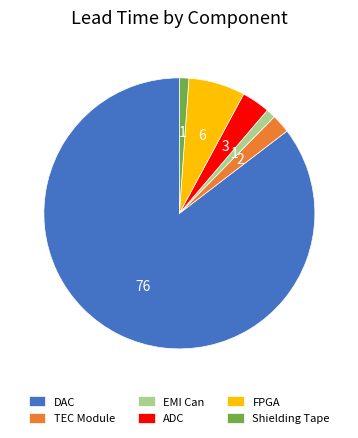

Count the number of slices in the pie.

6